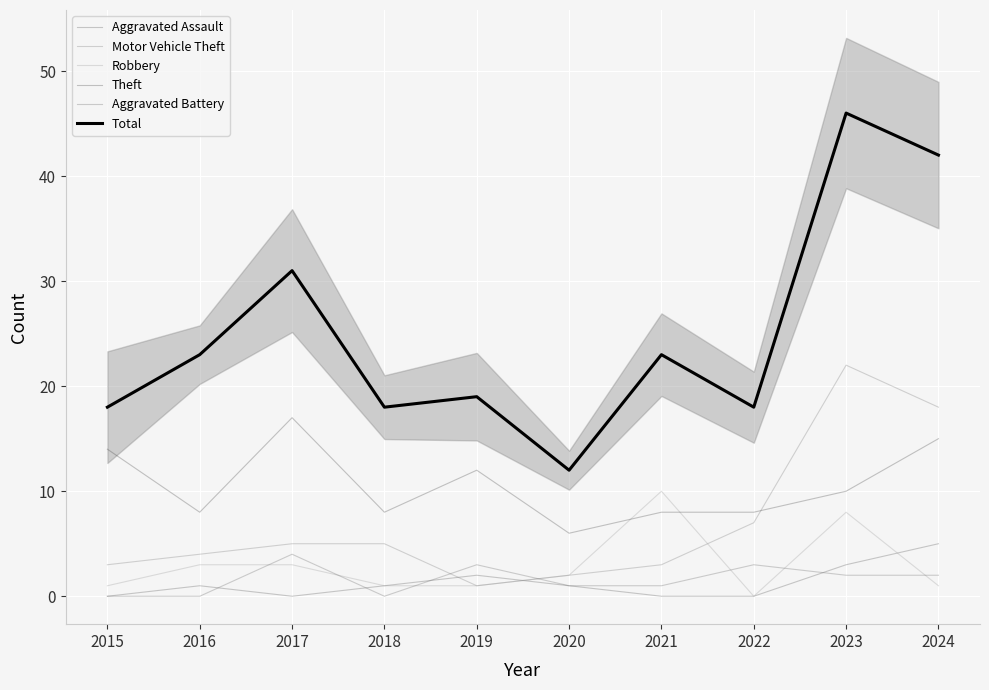

List the series in order of their peak value, highest first.

Total, Motor Vehicle Theft, Theft, Robbery, Aggravated Assault, Aggravated Battery